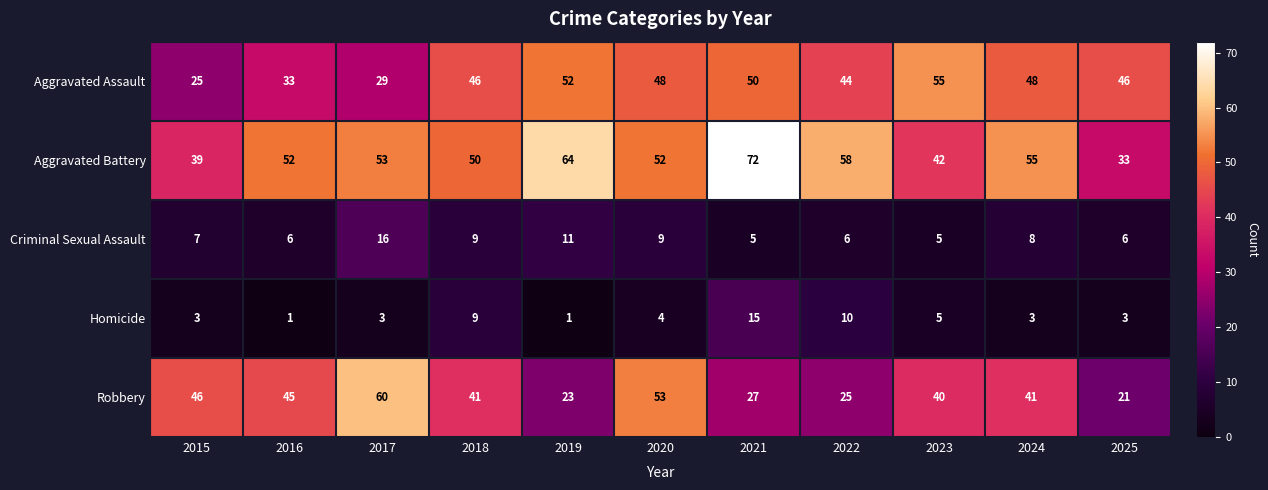

True or false: Homicide has a value of 0 at 2016.

False